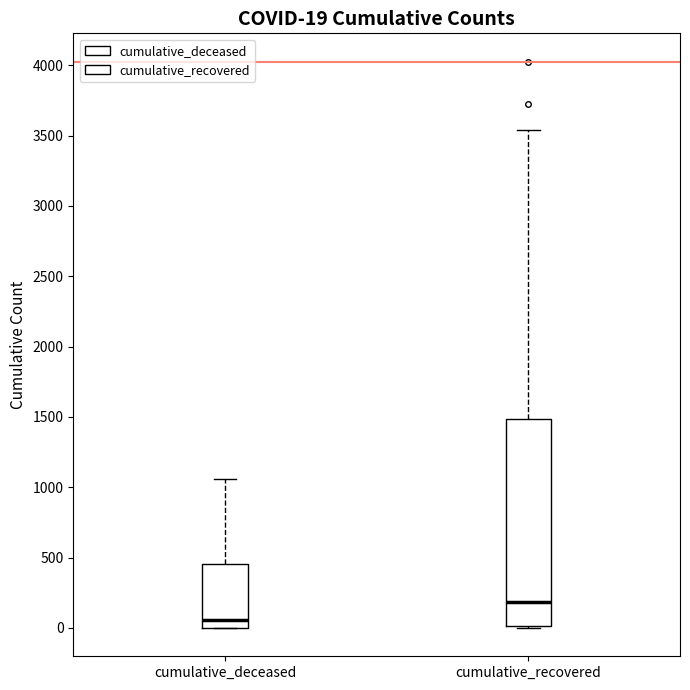

Which box is the tallest, from its lower edge to its upper edge?

cumulative_recovered